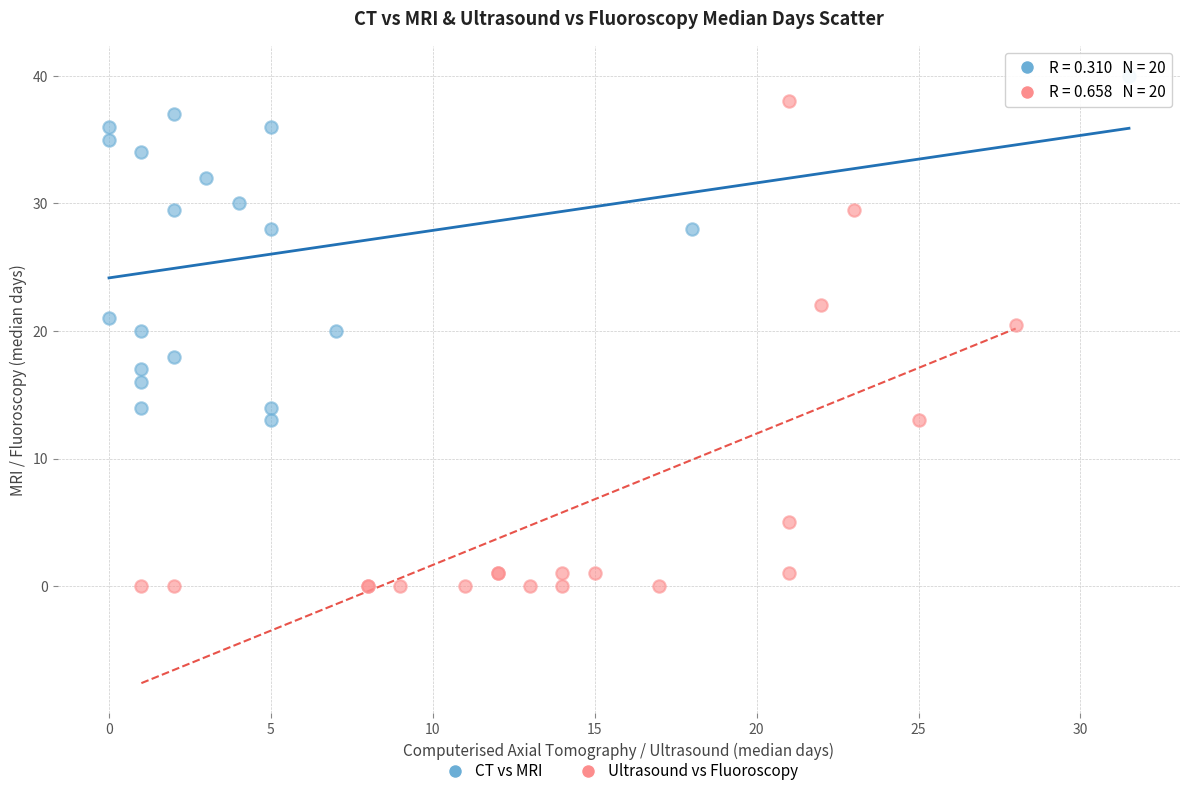

Which series has the widest spread of Y values?

Ultrasound vs Fluoroscopy